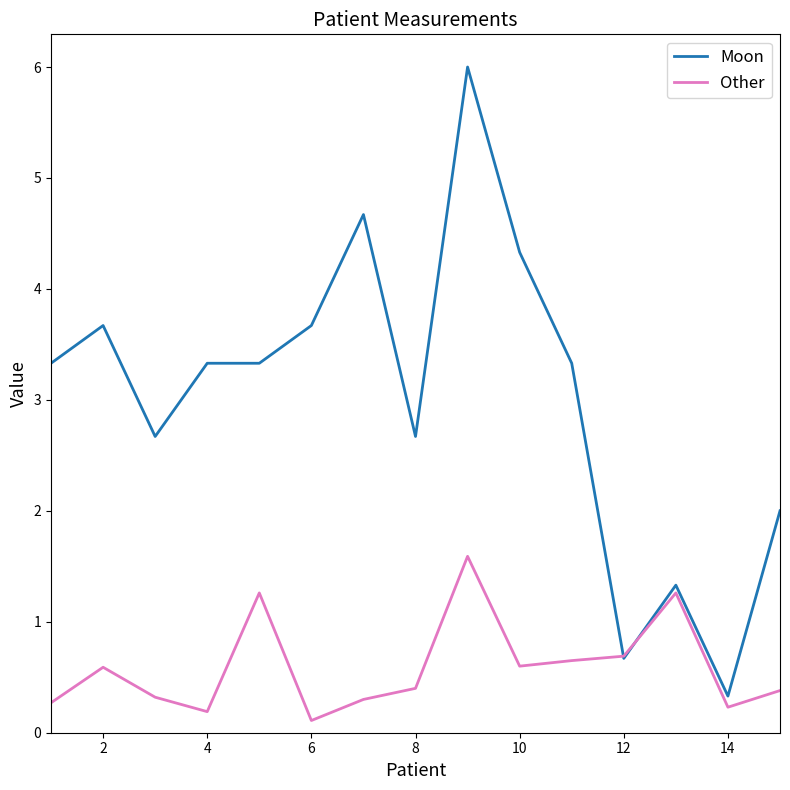

What is the average value of the Moon series?

3.0